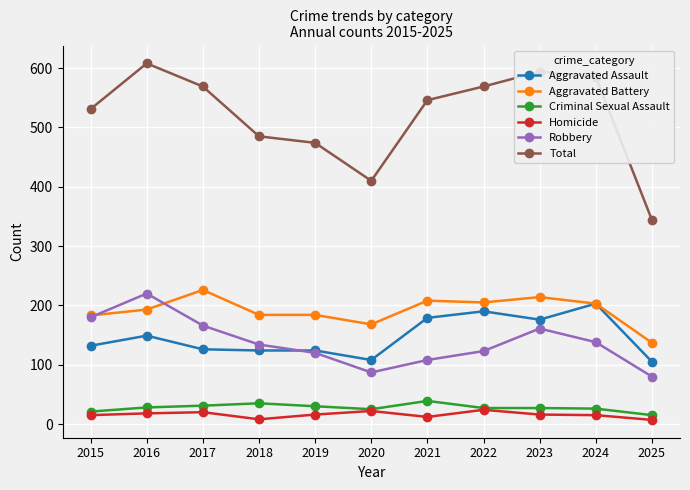

Which series has the largest range (max minus min)?

Total